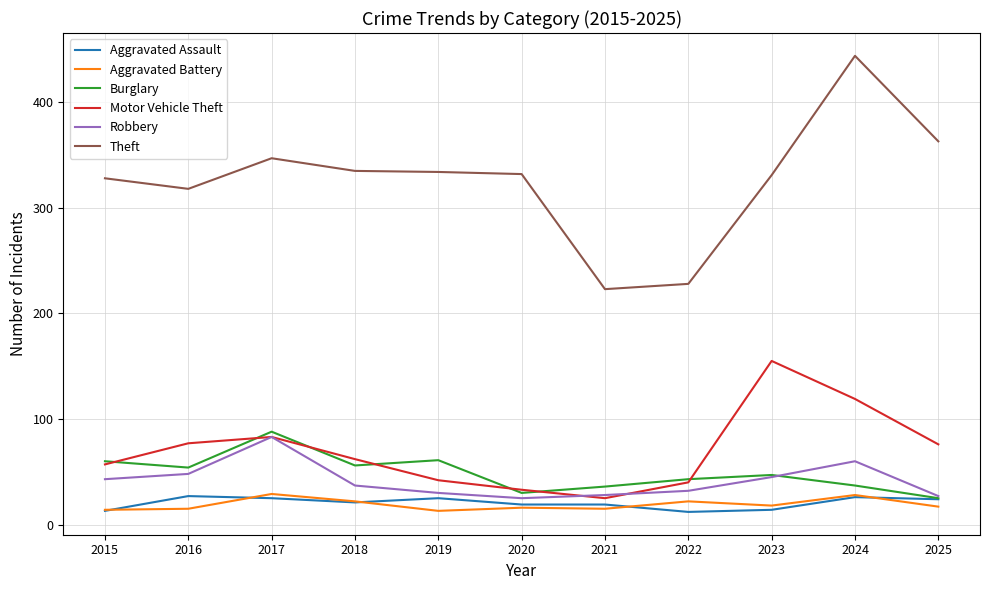

True or false: Motor Vehicle Theft and Aggravated Battery intersect in this chart.

False